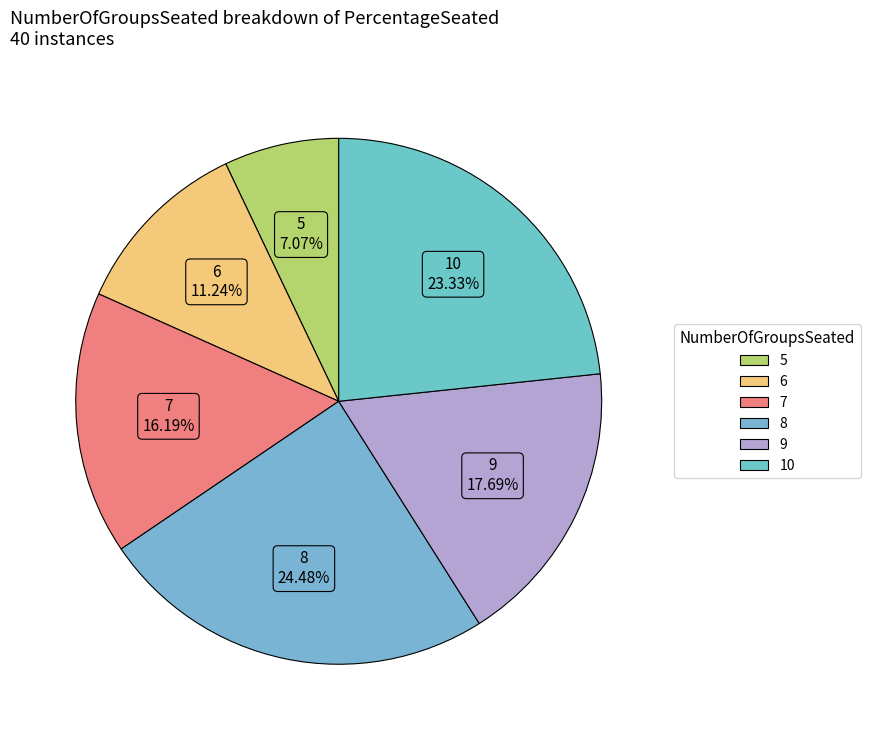

How many slices are in this pie chart?

6